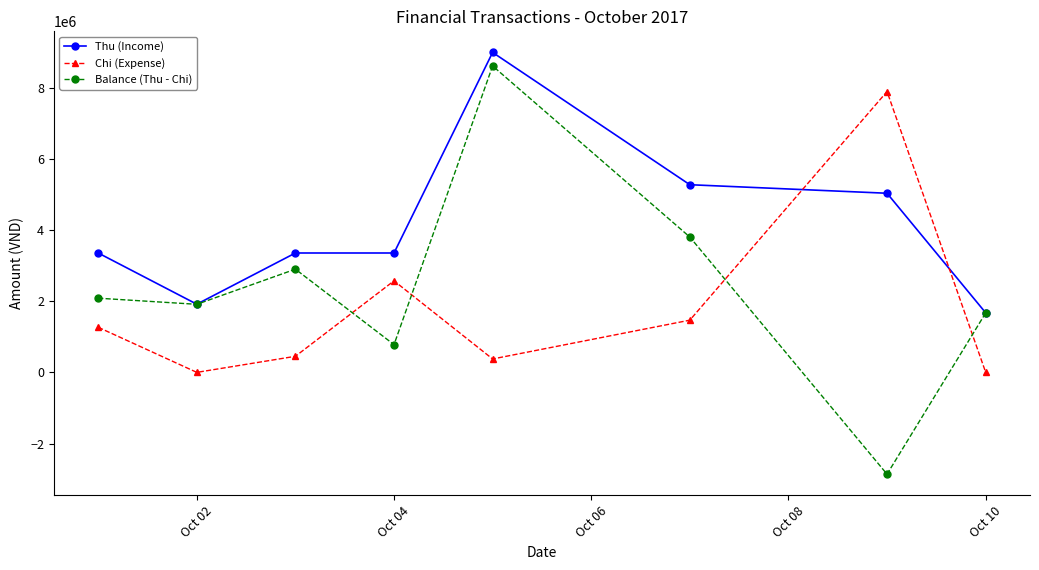

After their last crossing, which series has the higher values: Balance (Thu - Chi) or Chi (Expense)?

Balance (Thu - Chi)